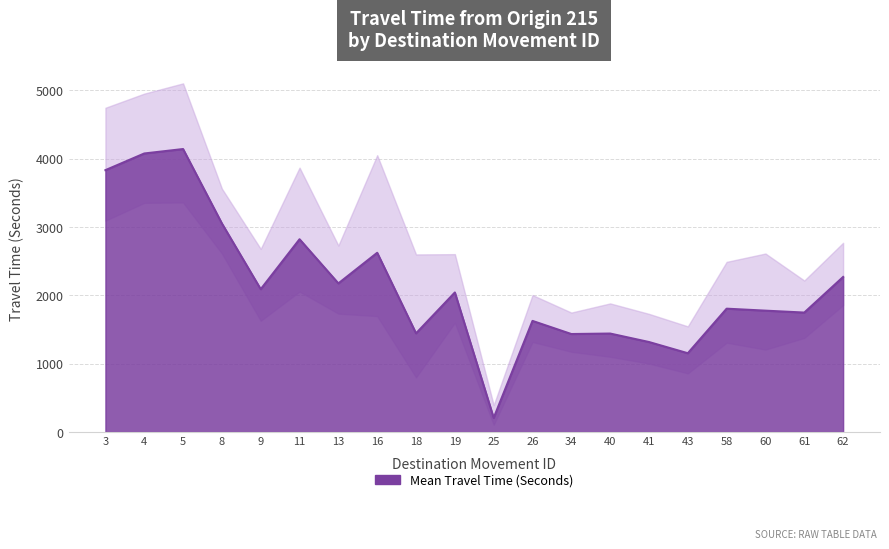

Which series has the largest total across all categories?

Range - Upper Bound Travel Time (Seconds)